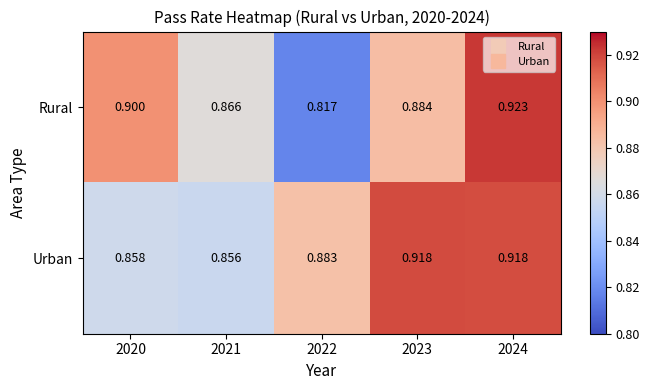

Which series has the largest total across all categories?

Urban